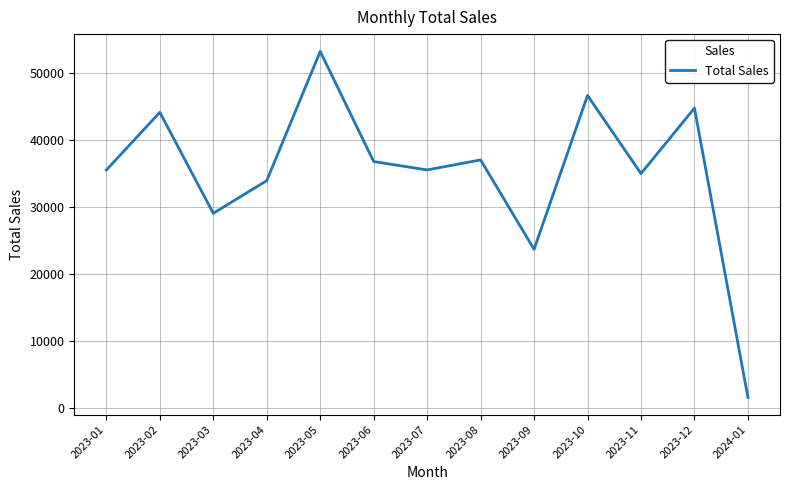

How many values are below 35465?

6